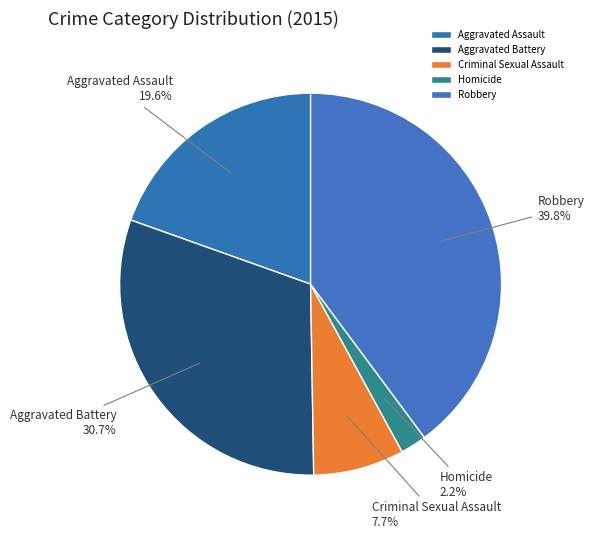

True or false: Aggravated Battery accounts for 31% of the total.

True